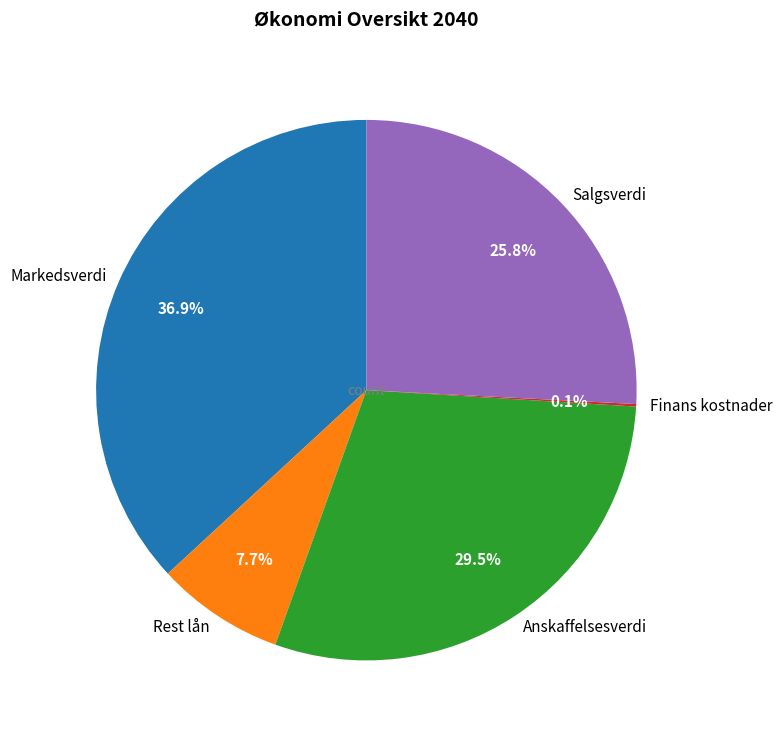

Is there a majority slice in this chart?

No